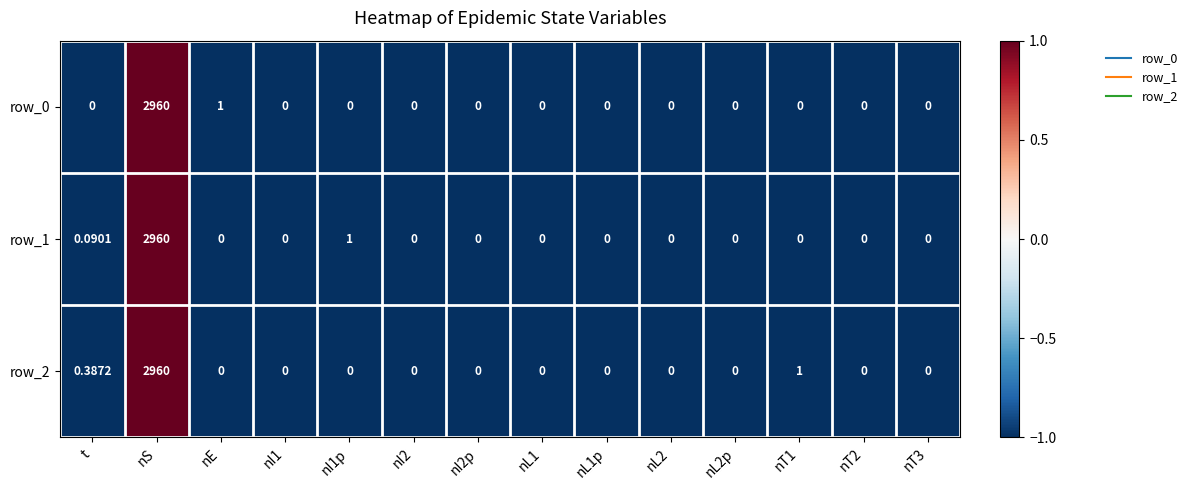

At which category is the sum across all series the highest?

nS